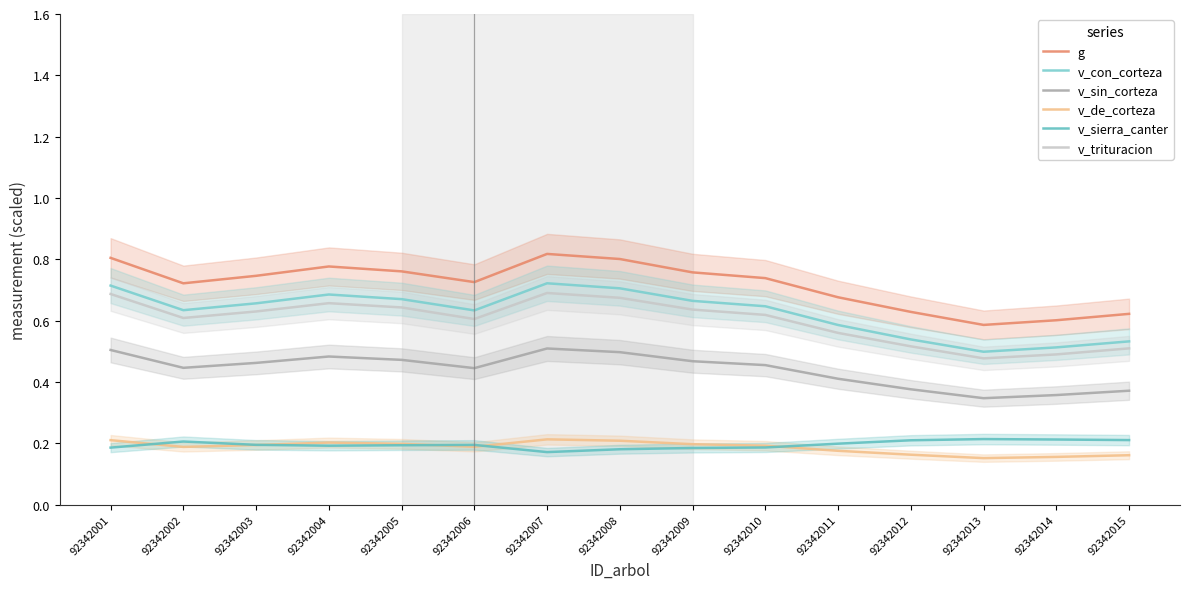

What are all the series names shown in the legend?

g, v_con_corteza, v_sin_corteza, v_de_corteza, v_sierra_canter, v_trituracion